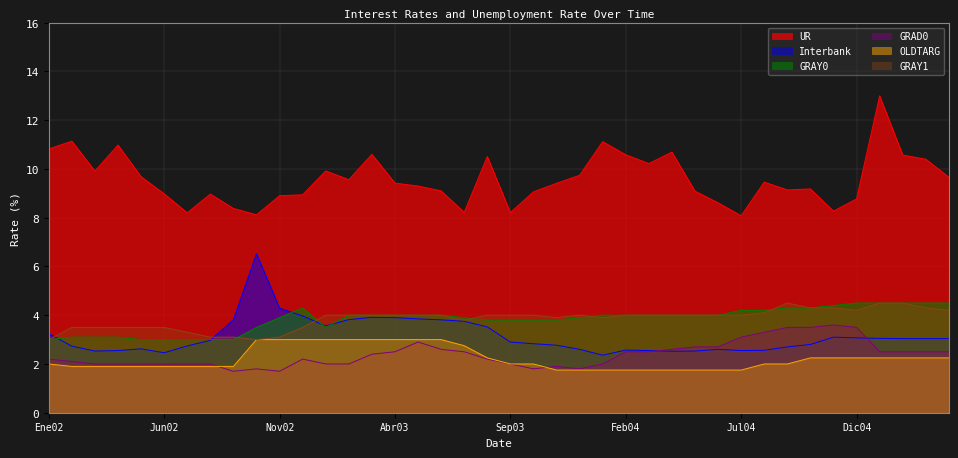

What is the lowest value of the UR series?

8.1